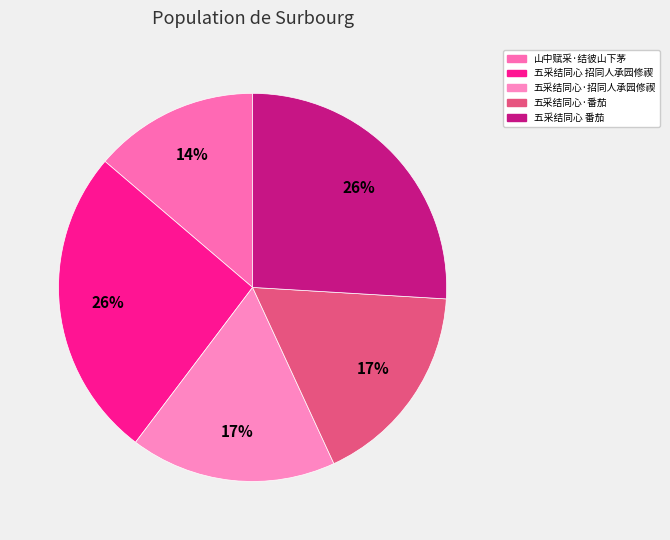

To the nearest percent, what percentage of the pie is 五采结同心 招同人承园修禊?

26%